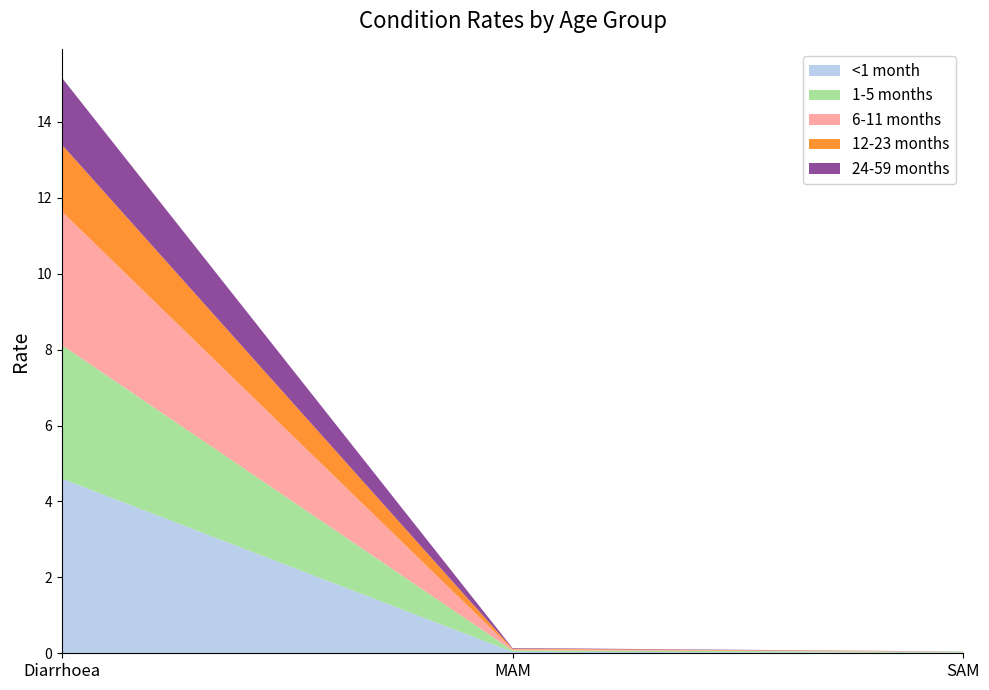

Reading left to right, list all the values displayed in this chart.

<1 month: Diarrhoea=4.6	MAM=0.0	SAM=0.0
1-5 months: Diarrhoea=3.5	MAM=0.0	SAM=0.0
6-11 months: Diarrhoea=3.5	MAM=0.0	SAM=0.0
12-23 months: Diarrhoea=1.8	MAM=0.0	SAM=0.0
24-59 months: Diarrhoea=1.8	MAM=0.0	SAM=0.0